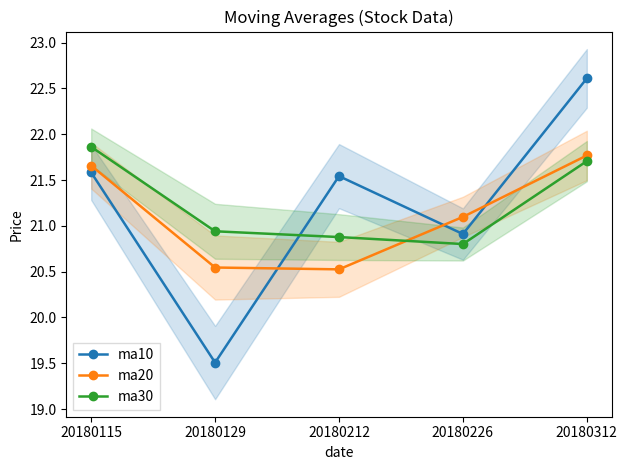

Reading right to left, transcribe all the data shown in this chart.

ma10: 20180312=22.6	20180226=20.9	20180212=21.5	20180129=19.5	20180115=21.6
ma20: 20180312=21.8	20180226=21.1	20180212=20.5	20180129=20.5	20180115=21.7
ma30: 20180312=21.7	20180226=20.8	20180212=20.9	20180129=20.9	20180115=21.9